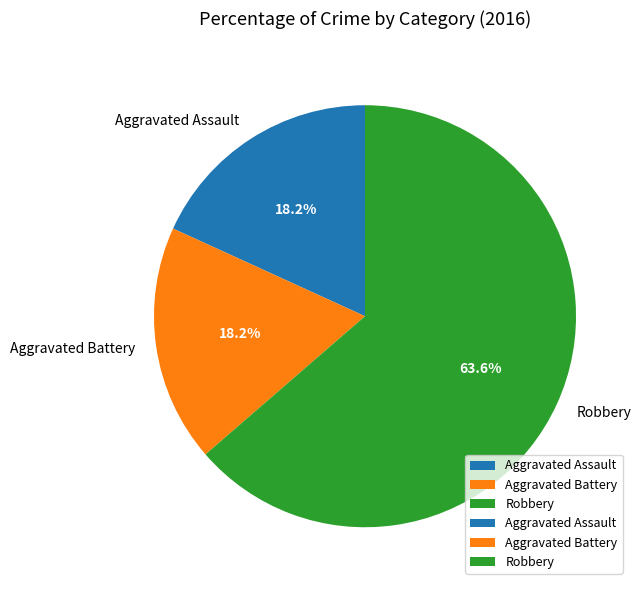

To the nearest percent, what is the difference between the largest and smallest slice percentages?

45%